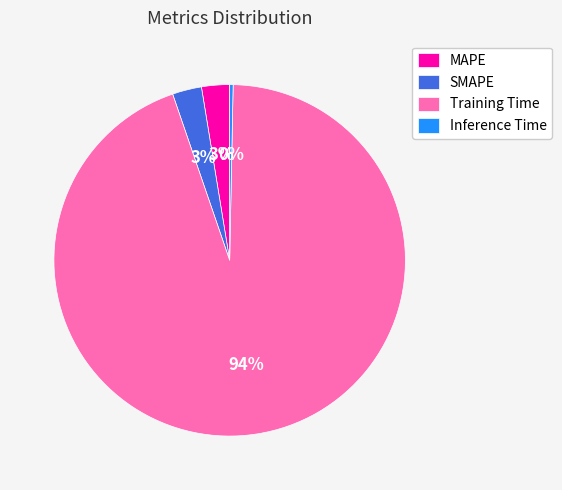

How many slices are in this pie chart?

4